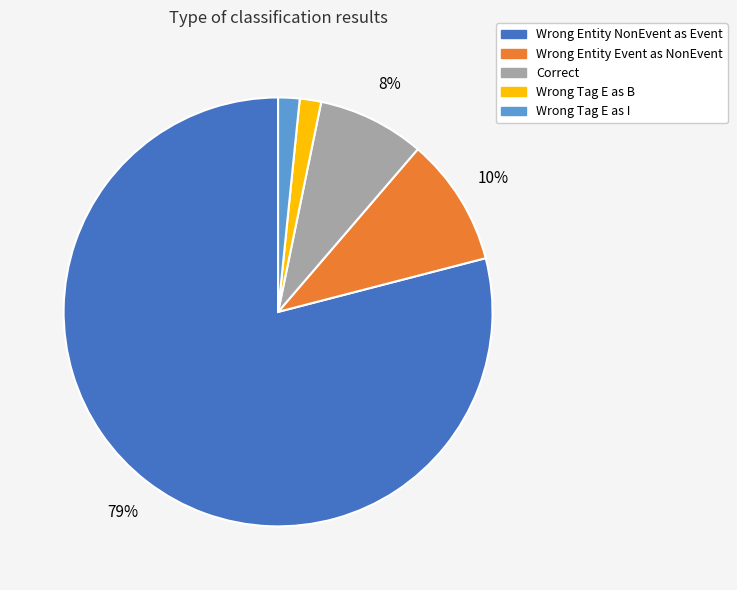

Is there a majority slice in this chart?

Yes